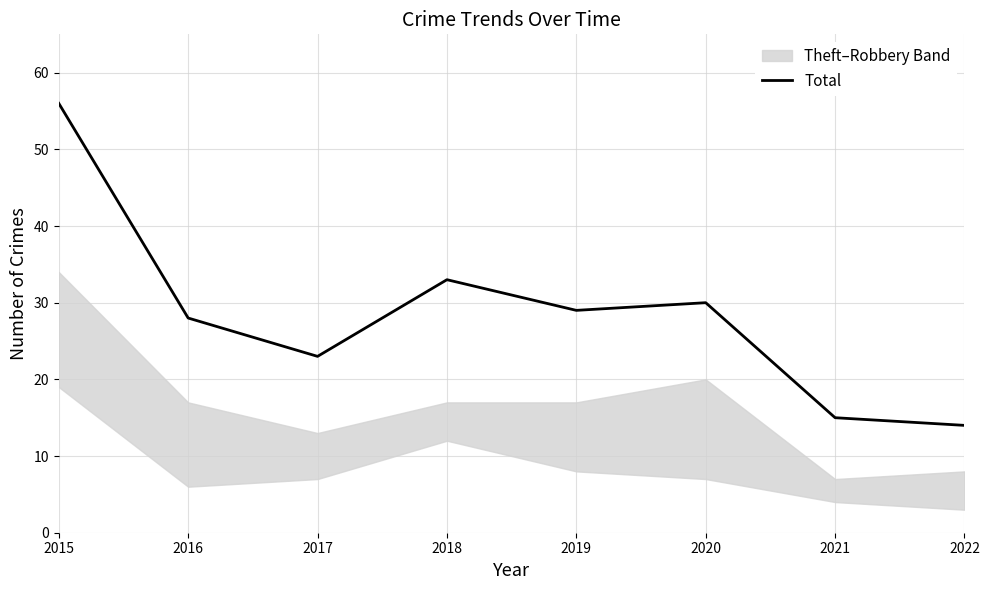

The value at 2022 is 19. True or false?

False